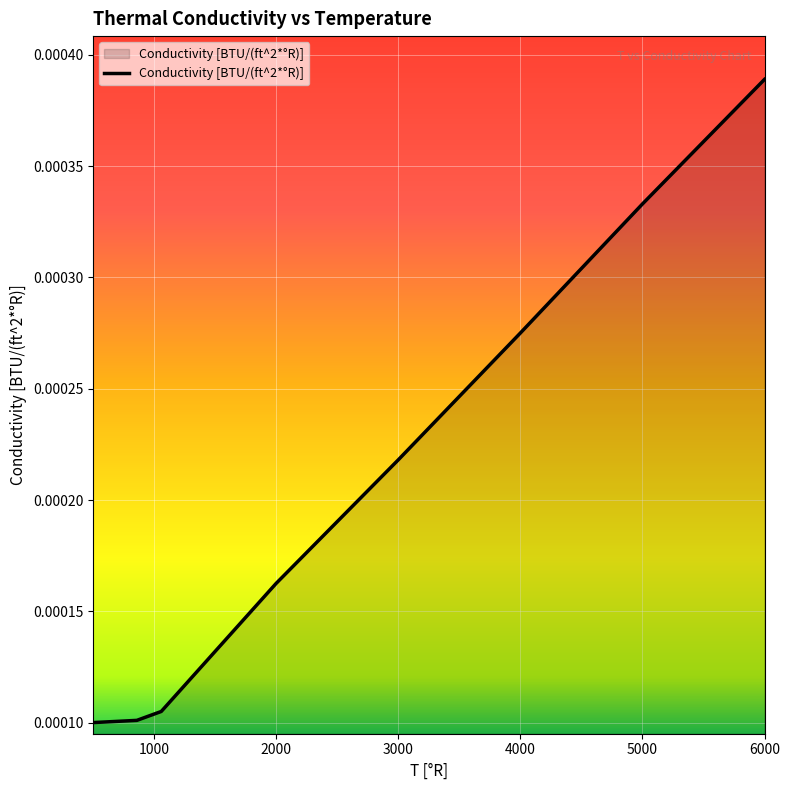

How many values are between 0 and 1?

8